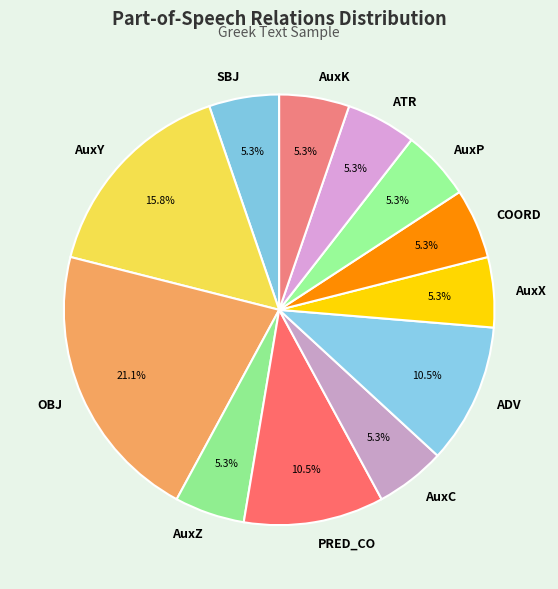

What portion of the pie excludes AuxC?

94.7%